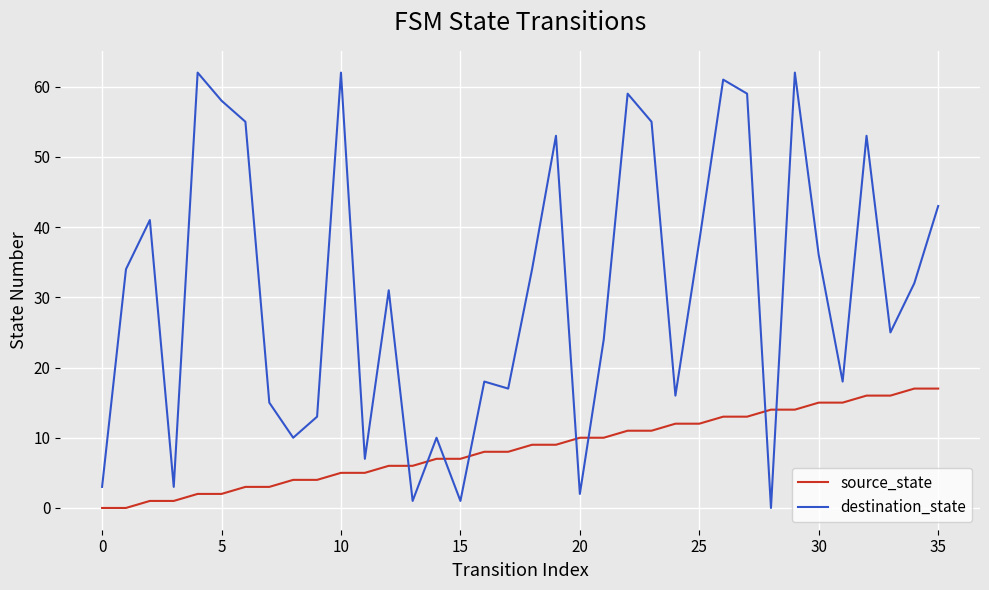

What is the maximum value shown in the chart?

62